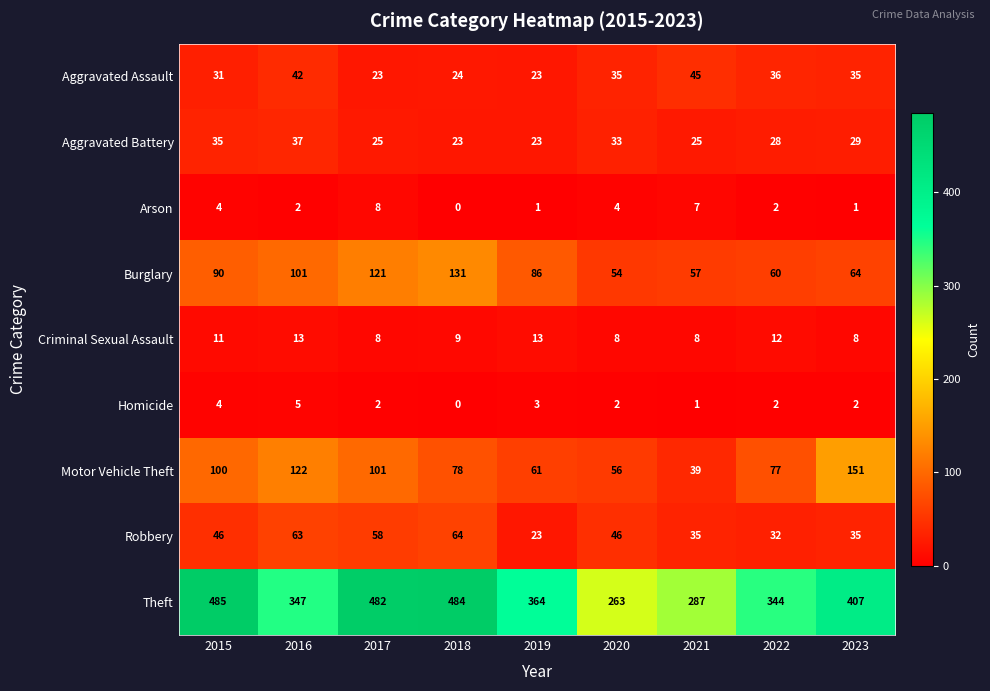

What is the difference between the second highest and second lowest values in the Robbery series?

31